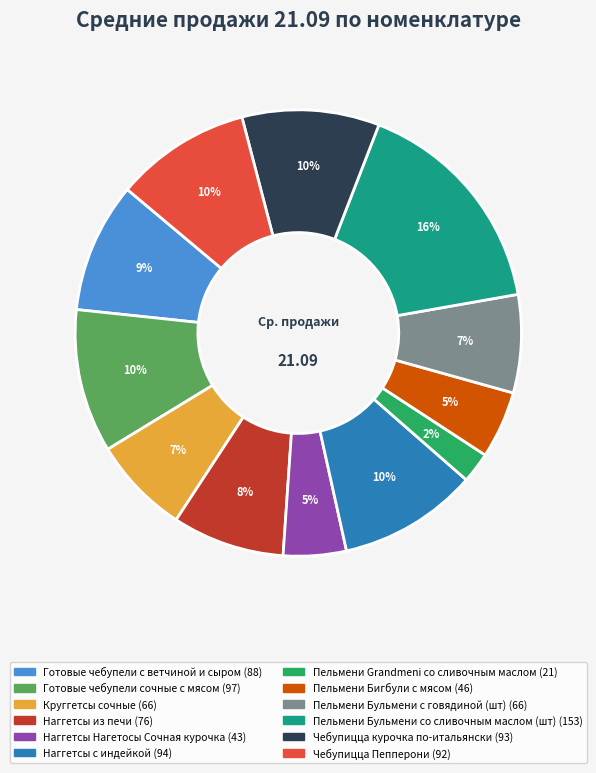

Which category has the smallest portion of the pie?

Пельмени Grandmeni со сливочным маслом